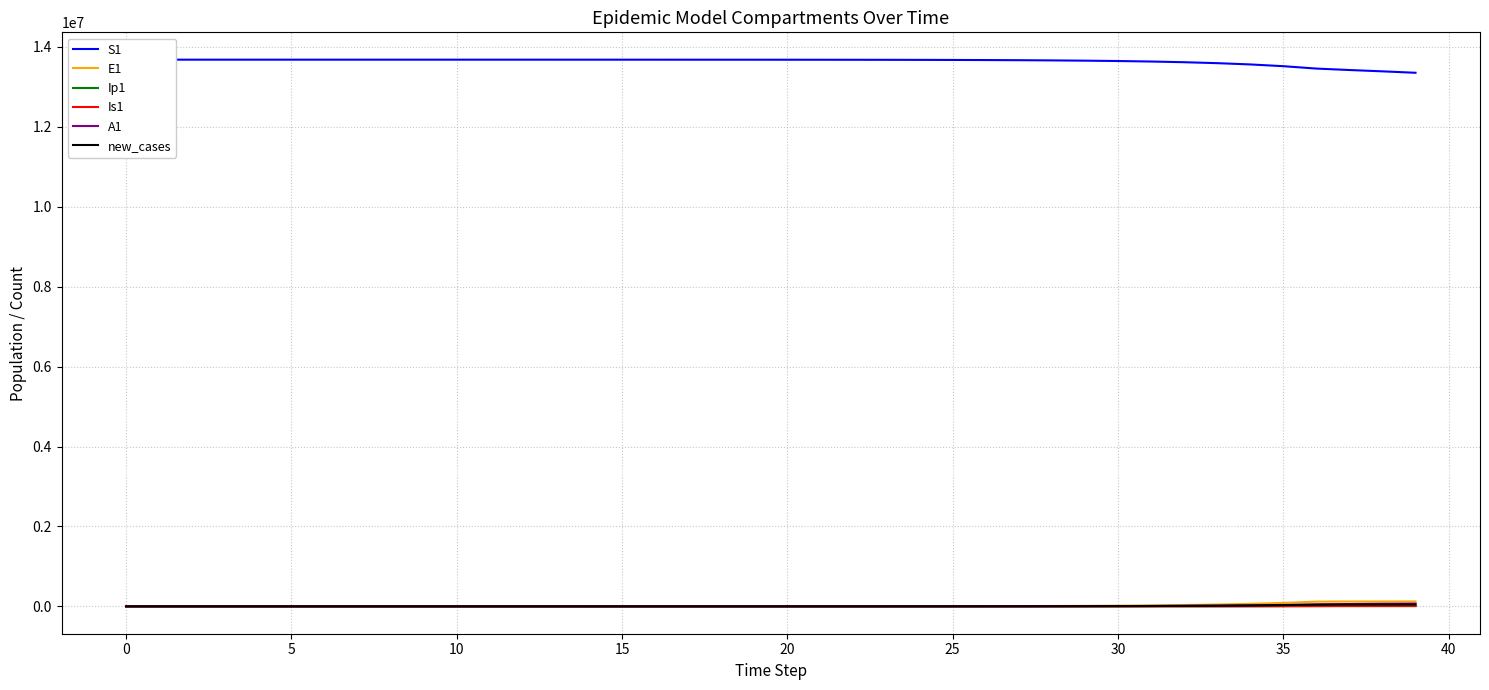

What are all the series names shown in the legend?

S1, E1, Ip1, Is1, A1, new_cases